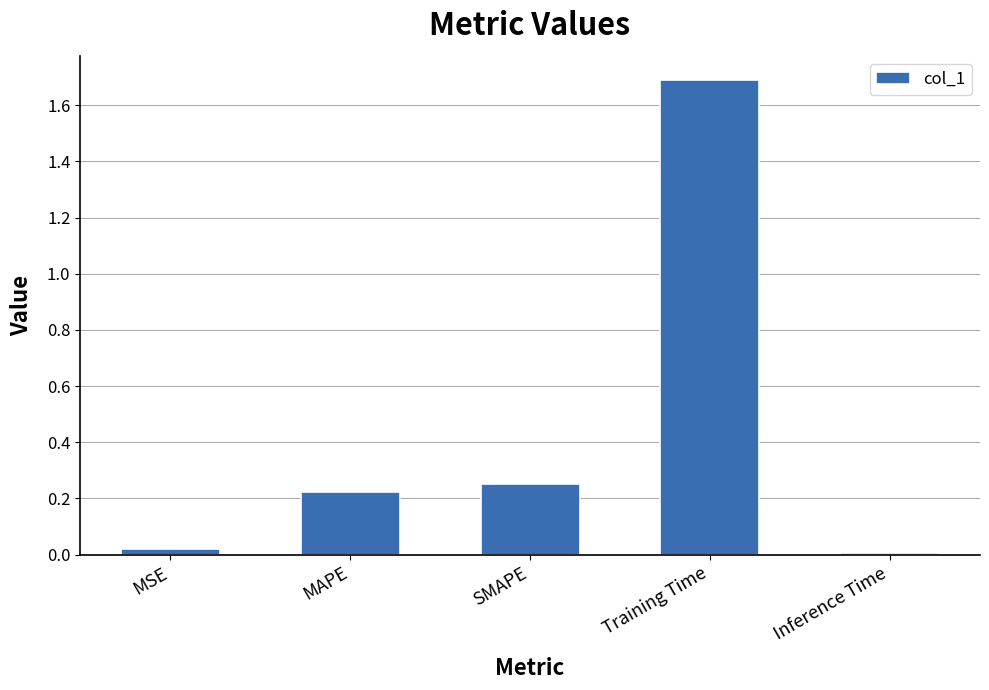

Which label corresponds to the largest value in the chart?

Training Time